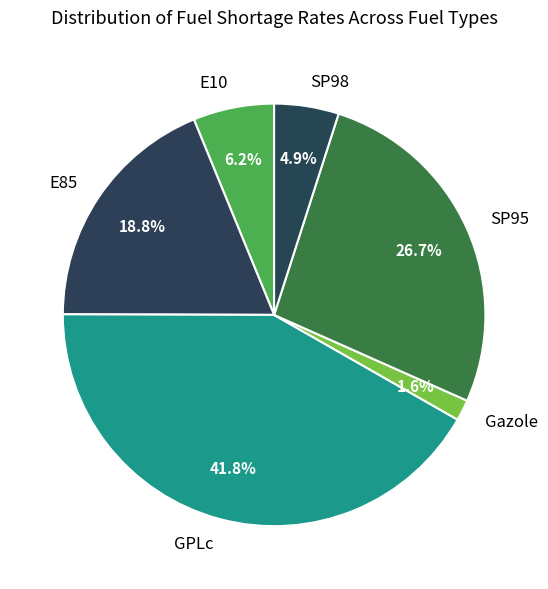

Is there any slice that represents more than half of the pie?

No